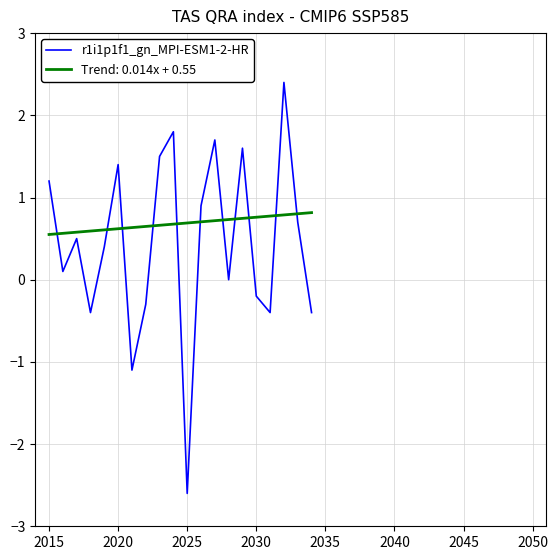

Does the chart have visible grid lines?

Yes